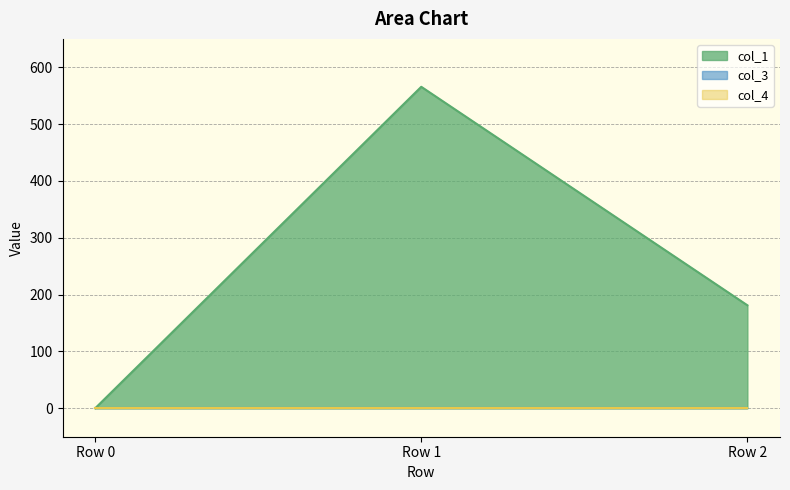

Reading left to right, what are all the values shown in this chart?

col_1: 0.0	565.7	181.3
col_3: 0.0	0.0	0.0
col_4: 0.0	0.0	0.0